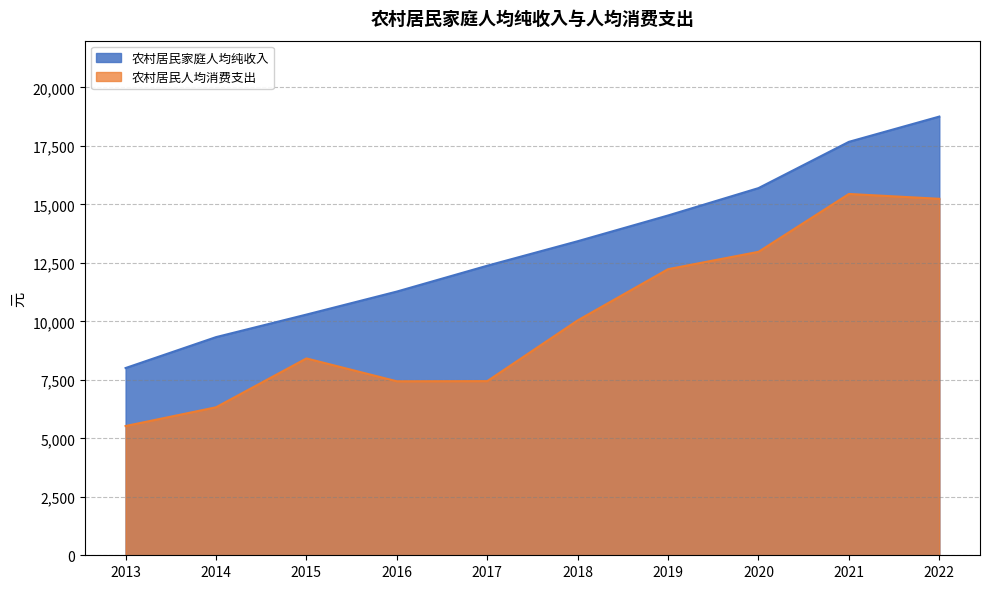

What are all the series names shown in the legend?

农村居民家庭人均纯收入, 农村居民人均消费支出